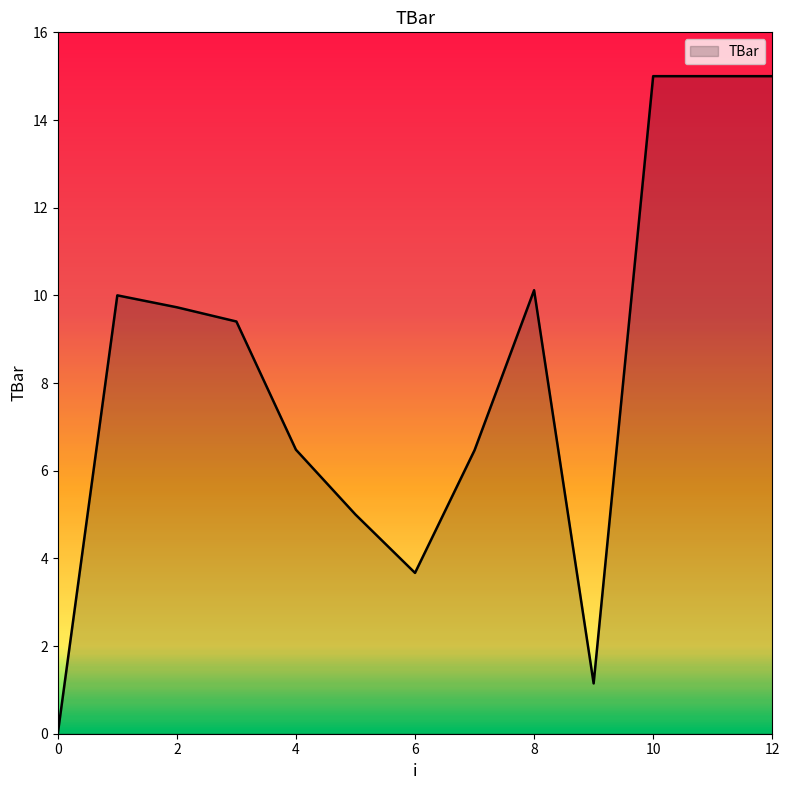

How many lines are shown in the chart?

1